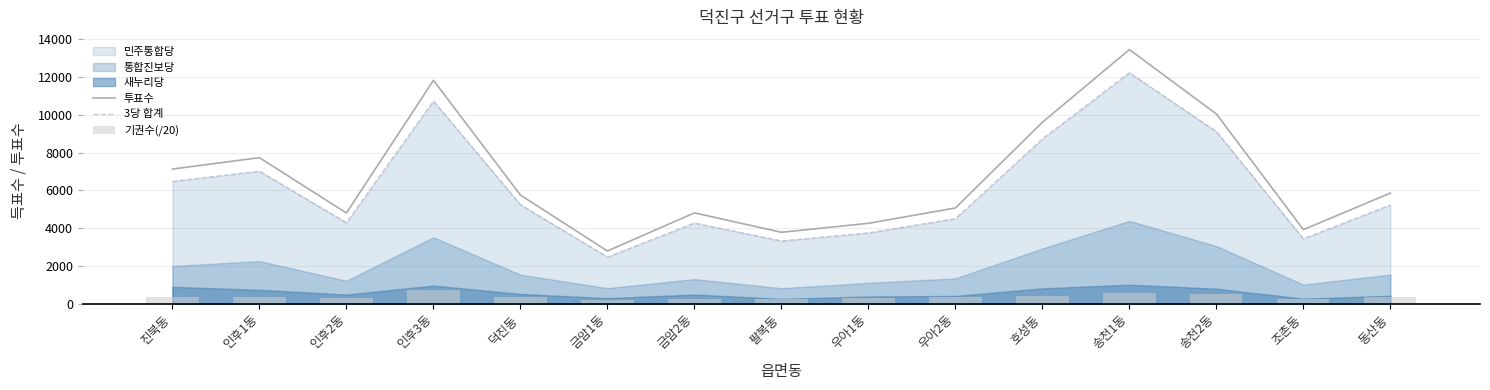

How many bars are there in each group?

3